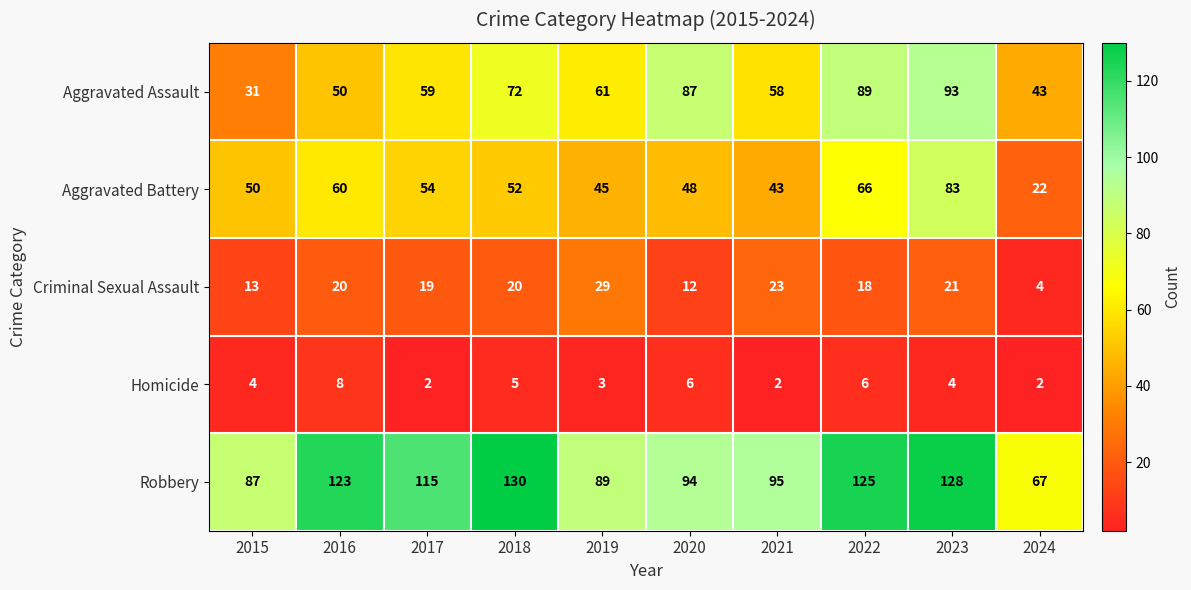

Is it true that Homicide equals 2 at 2020?

False